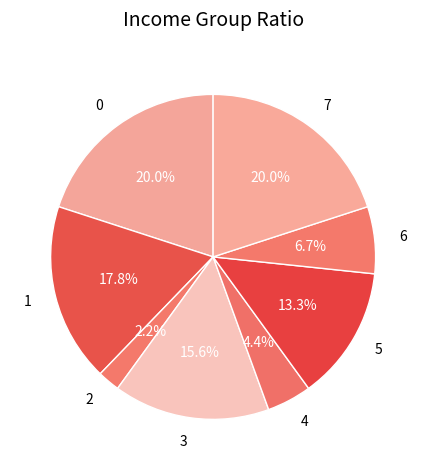

How many slices are in this pie chart?

8